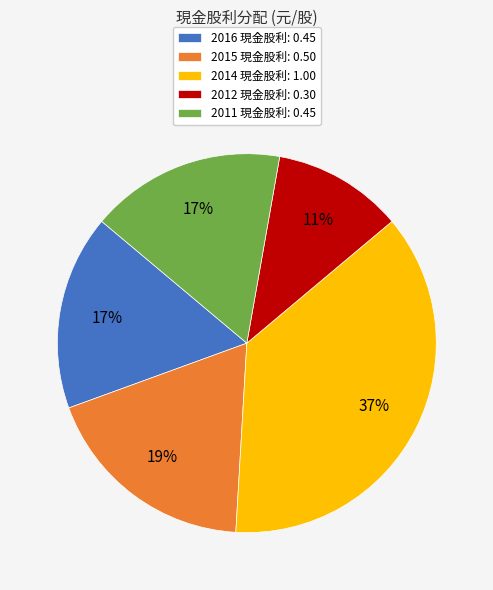

Do 2016 現金股利: 0.45 and 2011 現金股利: 0.45 together represent more than half of the pie?

No